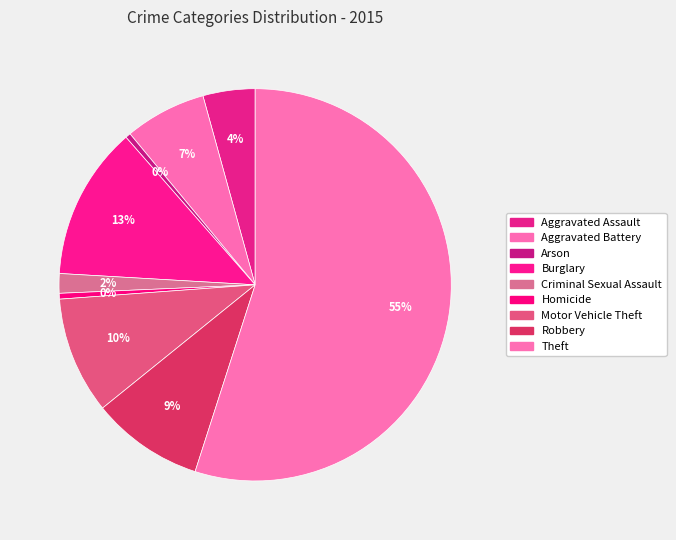

How many segments does this pie chart have?

9